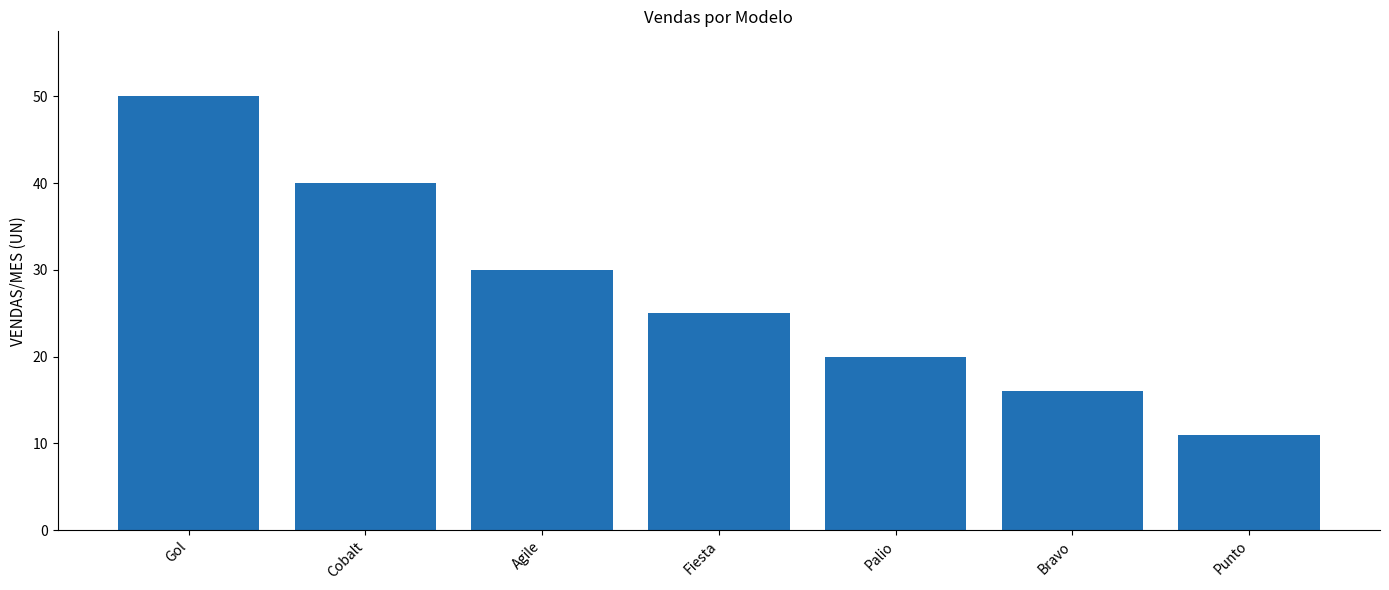

The value at Fiesta is 25. True or false?

True